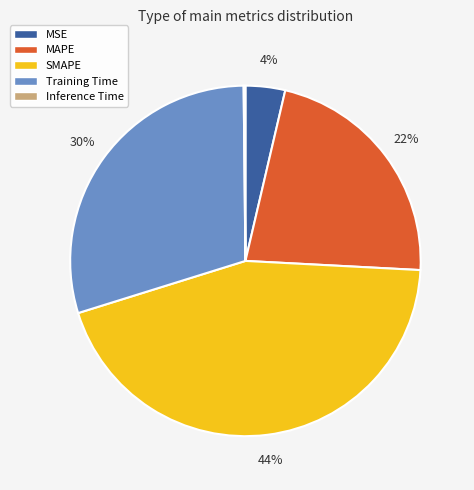

To the nearest percent, what is the average slice percentage?

20%